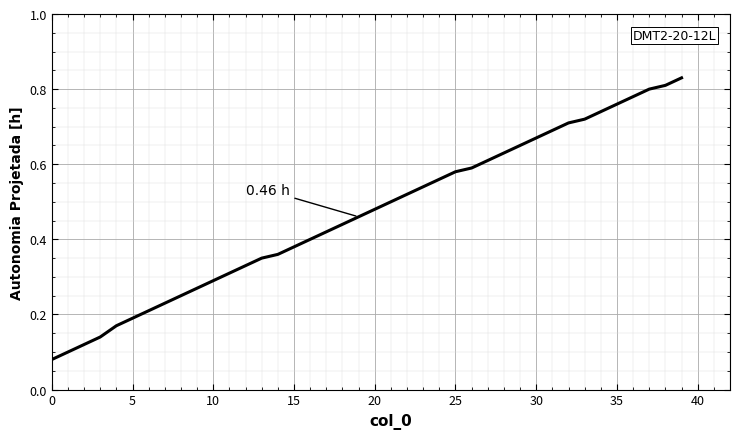

At which label is the value closest to 0?

0